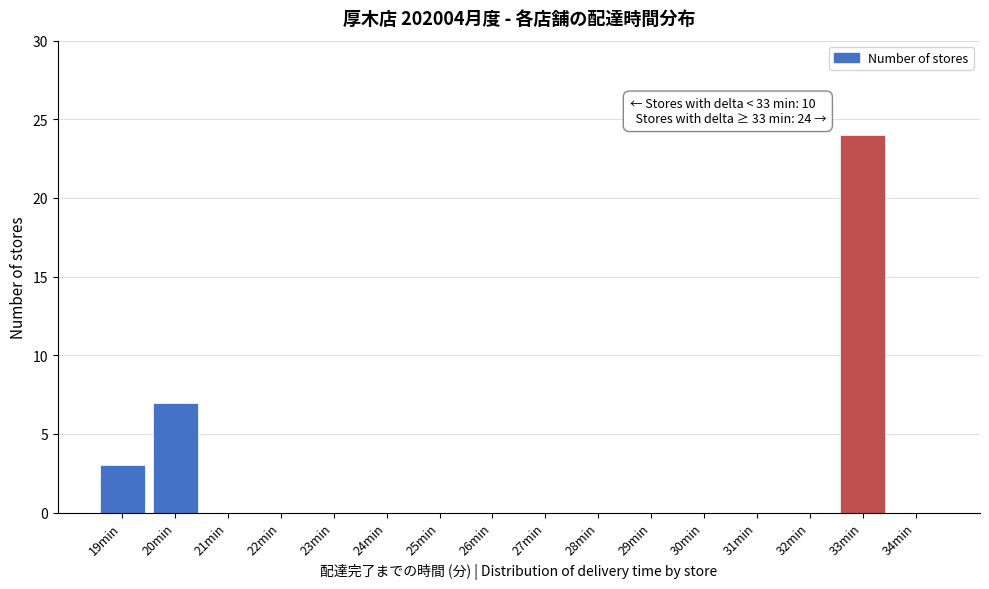

Reading right to left, extract all data points from this chart.

34min=0	33min=24	32min=0	31min=0	30min=0	29min=0	28min=0	27min=0	26min=0	25min=0	24min=0	23min=0	22min=0	21min=0	20min=7	19min=3